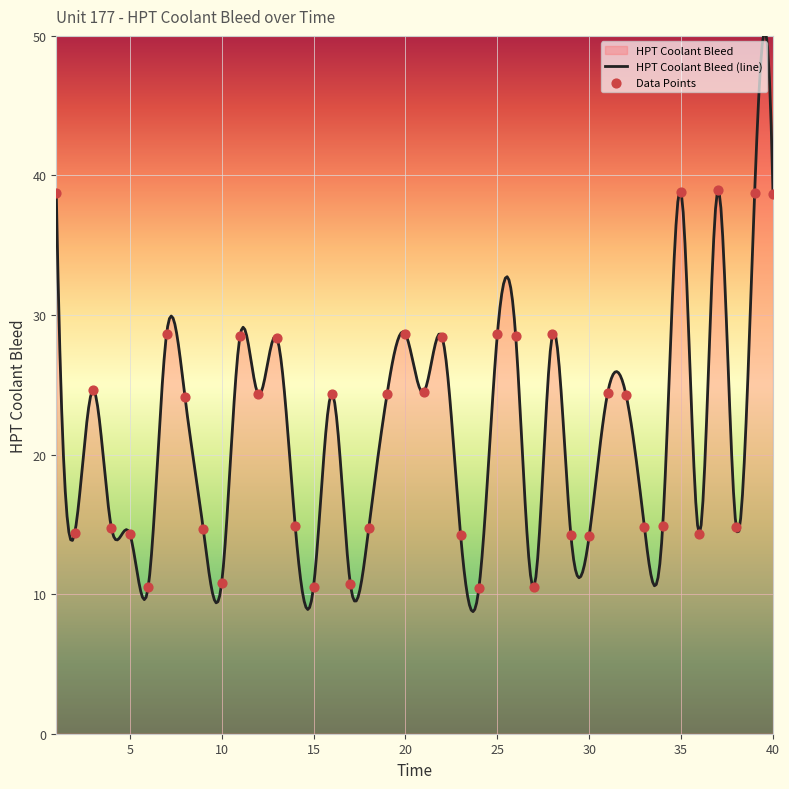

What is the ratio of the value at 28 to the value at 24?

2.7